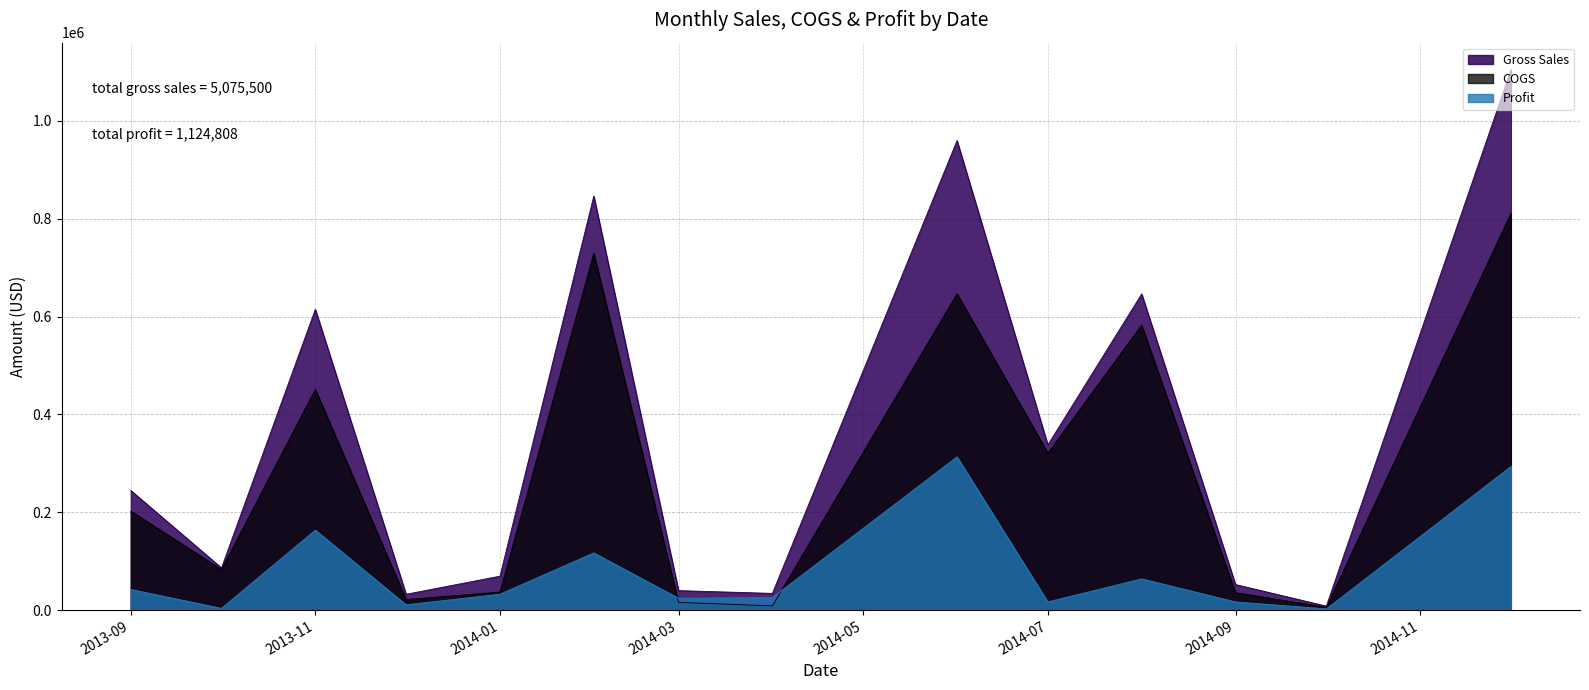

What is the sum of all Sales values?

5075500.5